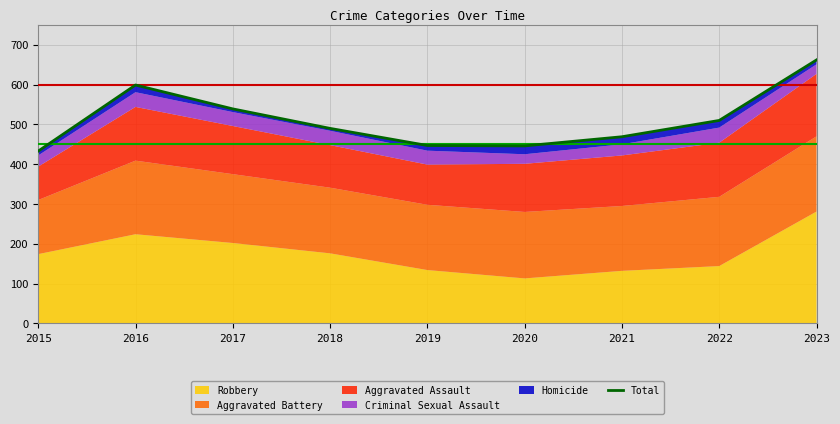

Rank the categories by value from highest to lowest.

2023, 2016, 2017, 2022, 2018, 2021, 2019, 2020, 2015